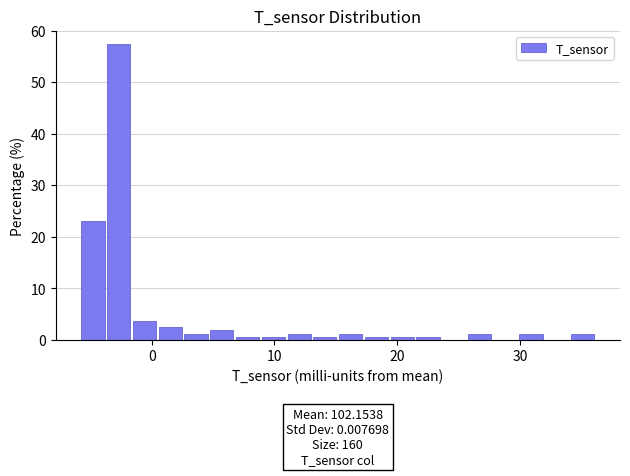

Around what value on the x-axis is the tallest bar? Give the approximate position of its centre, as read against the axis.

-3